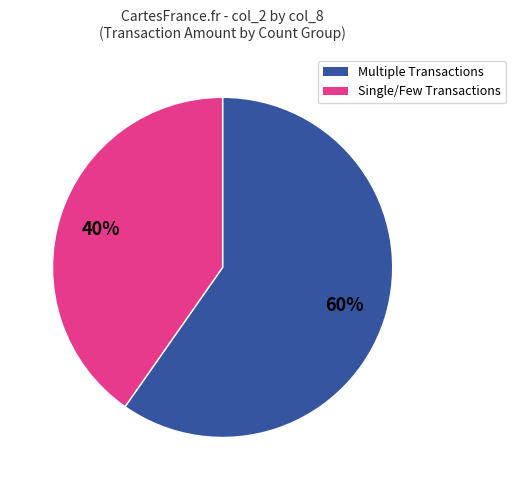

Does any single category account for the majority?

Yes